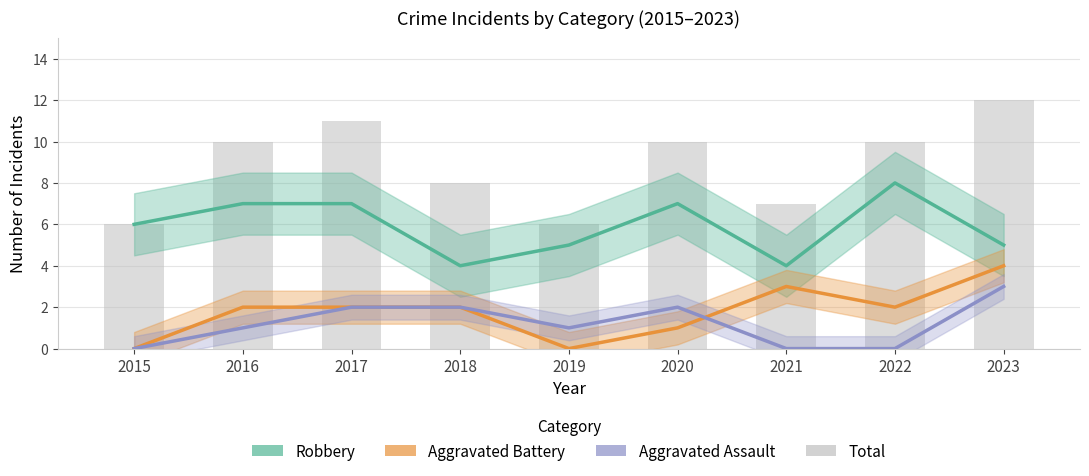

Rank the categories by Total value from highest to lowest.

2023, 2017, 2016, 2020, 2022, 2018, 2021, 2015, 2019